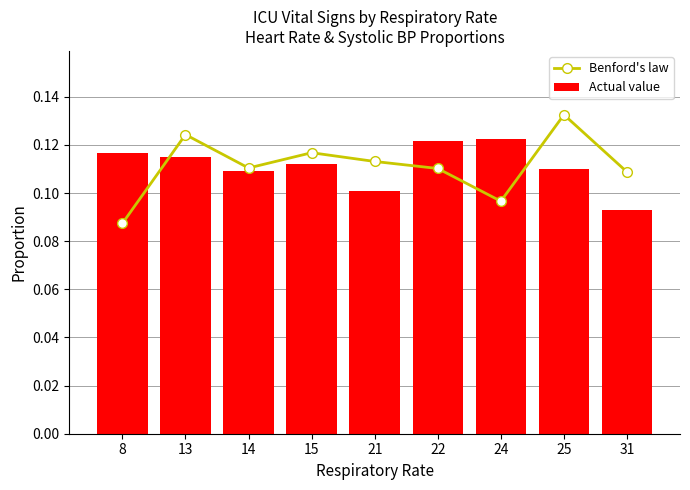

The value of Actual value at 15 is 0.0. True or false?

False